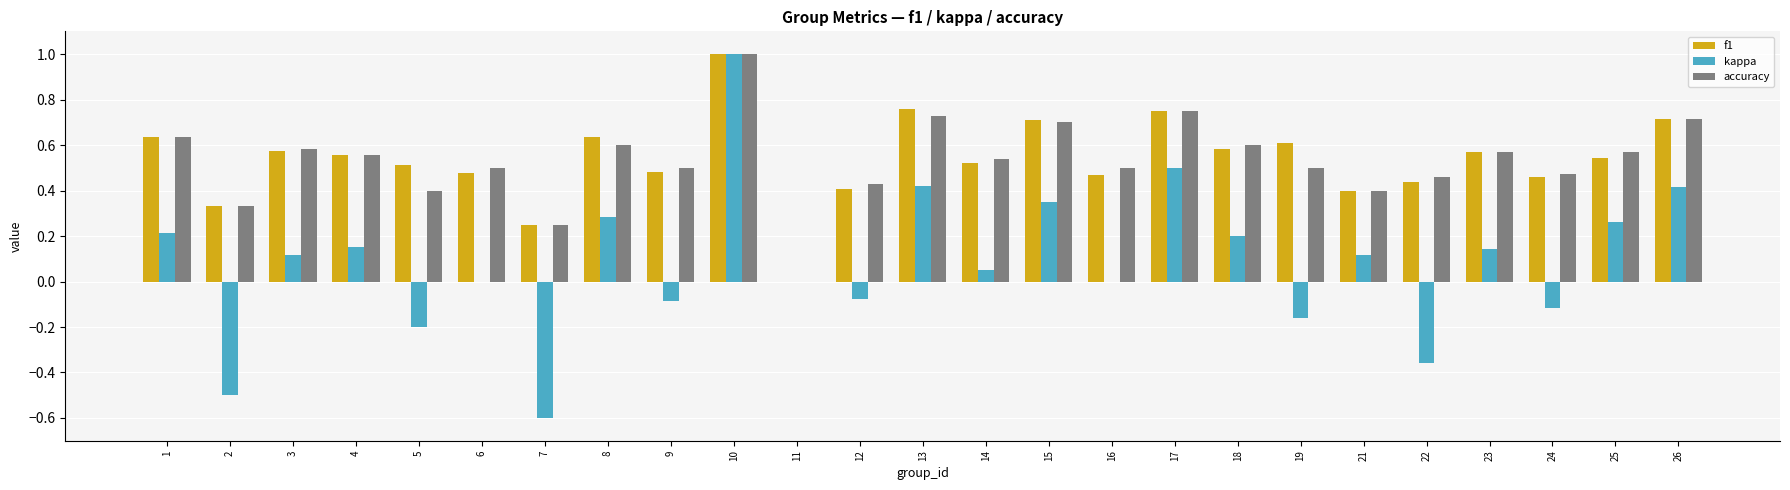

At which category does the chart reach its peak across all series?

10